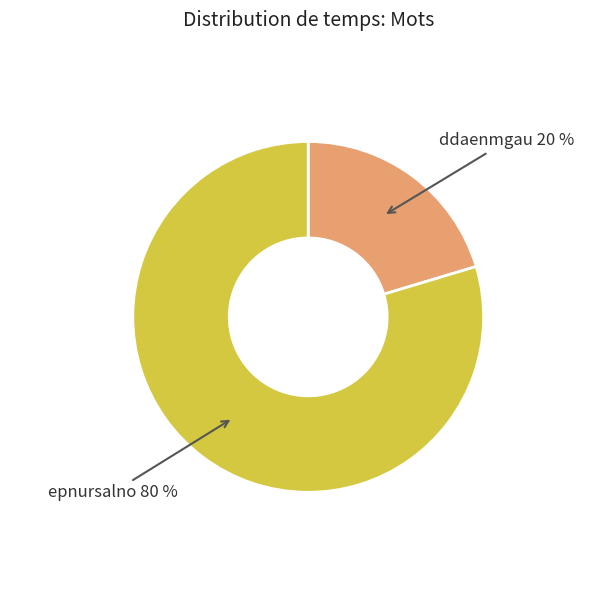

To the nearest percent, what portion does epnursalno represent?

80%